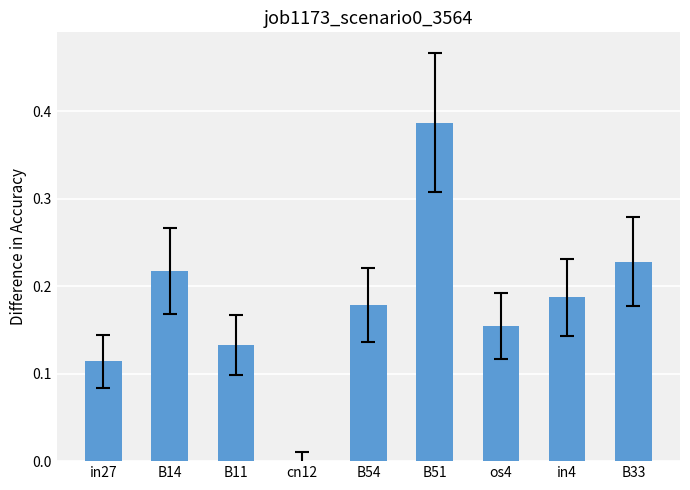

What is the sum of all values?

1.6